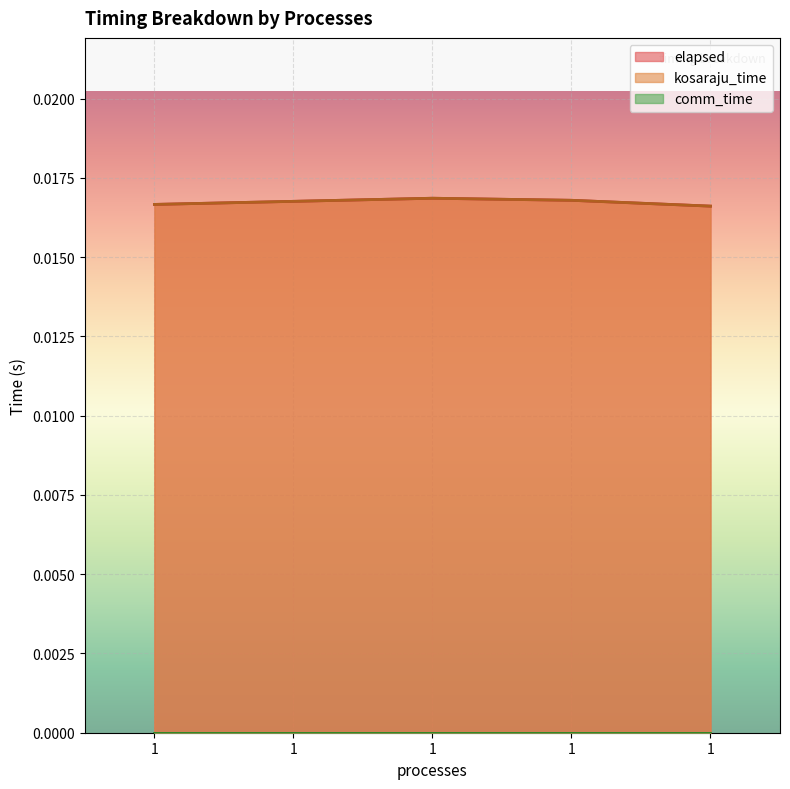

Is the value of kosaraju_time at 1 greater than the value of elapsed at 1?

No